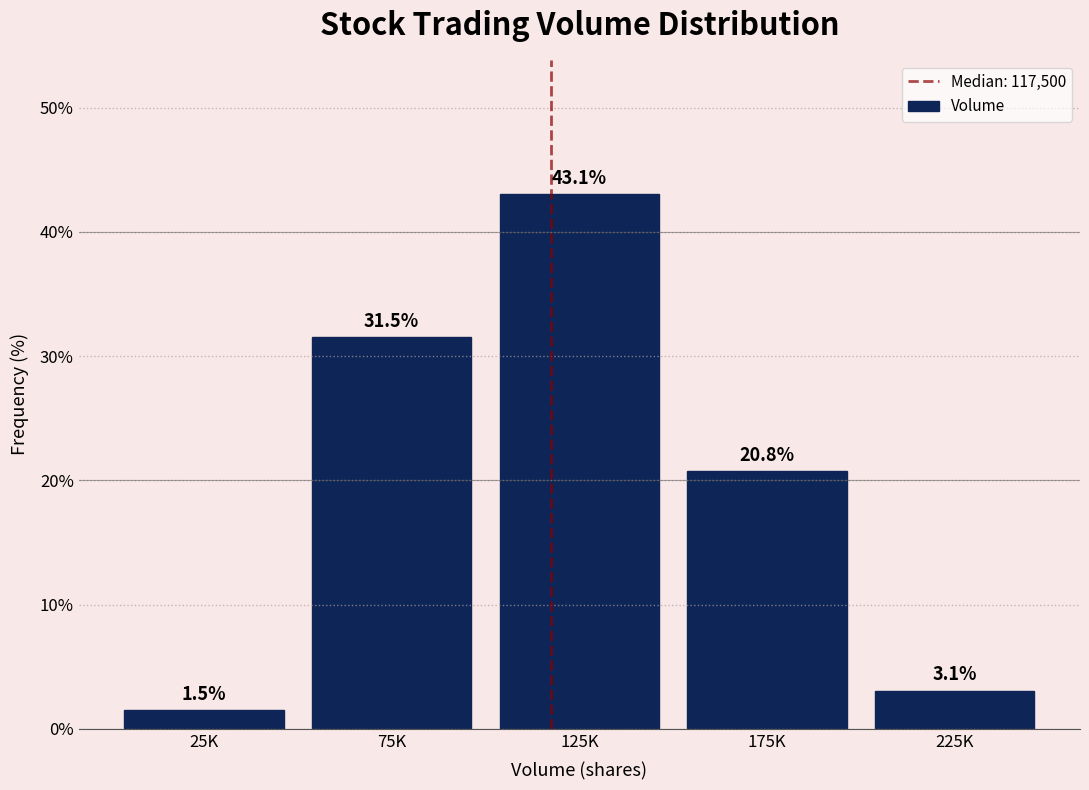

Reading left to right, list all the values displayed in this chart.

1.5	31.5	43.1	20.8	3.1